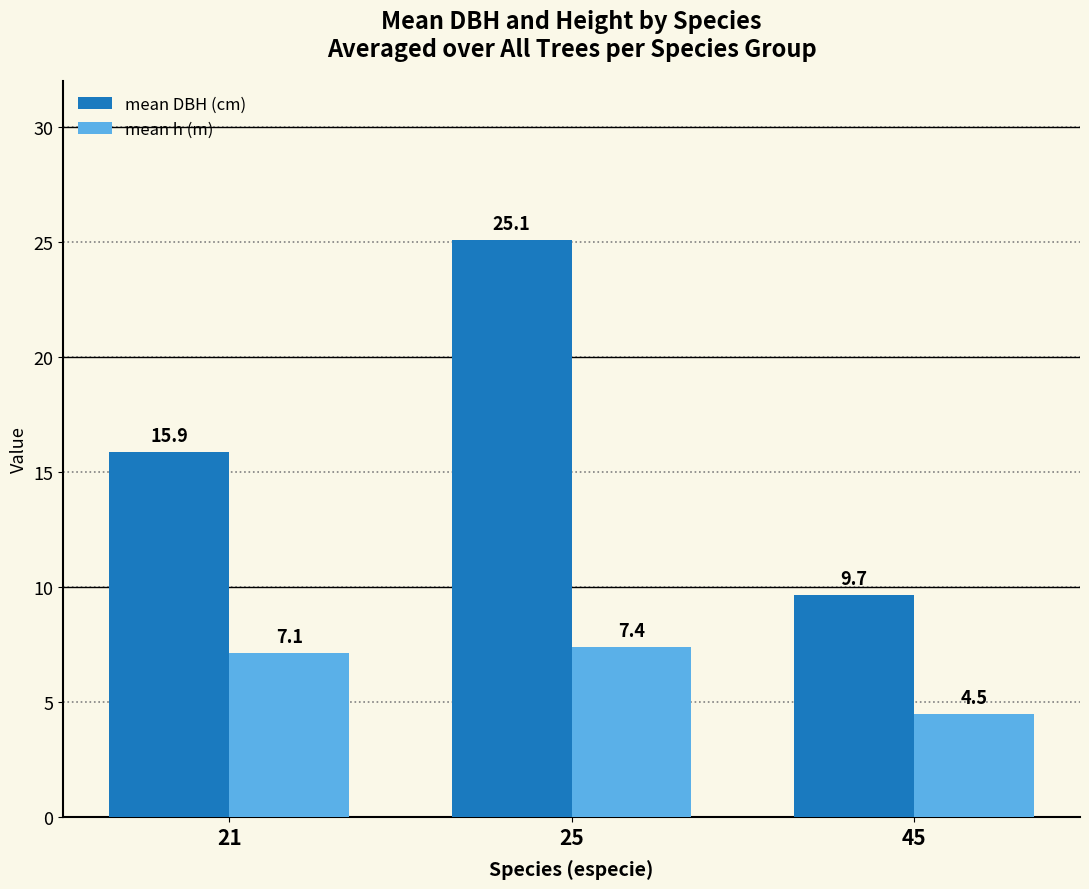

What is the approximate value of mean DBH (cm) at 25?

25.1